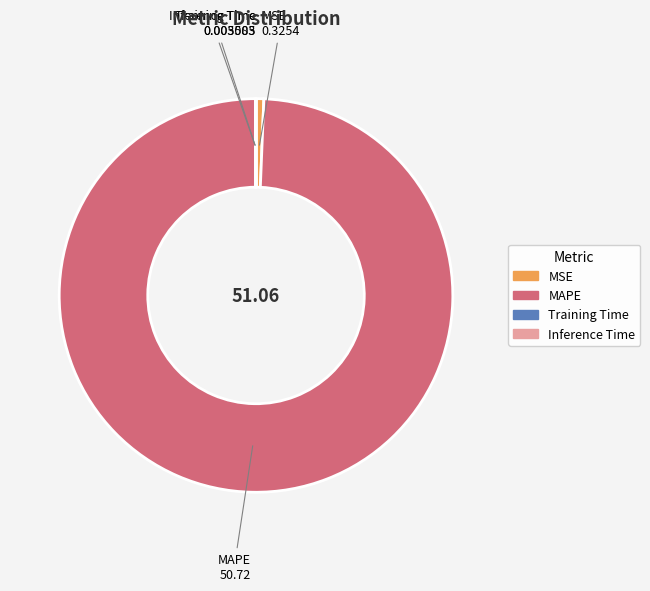

Is there any slice that represents more than half of the pie?

Yes